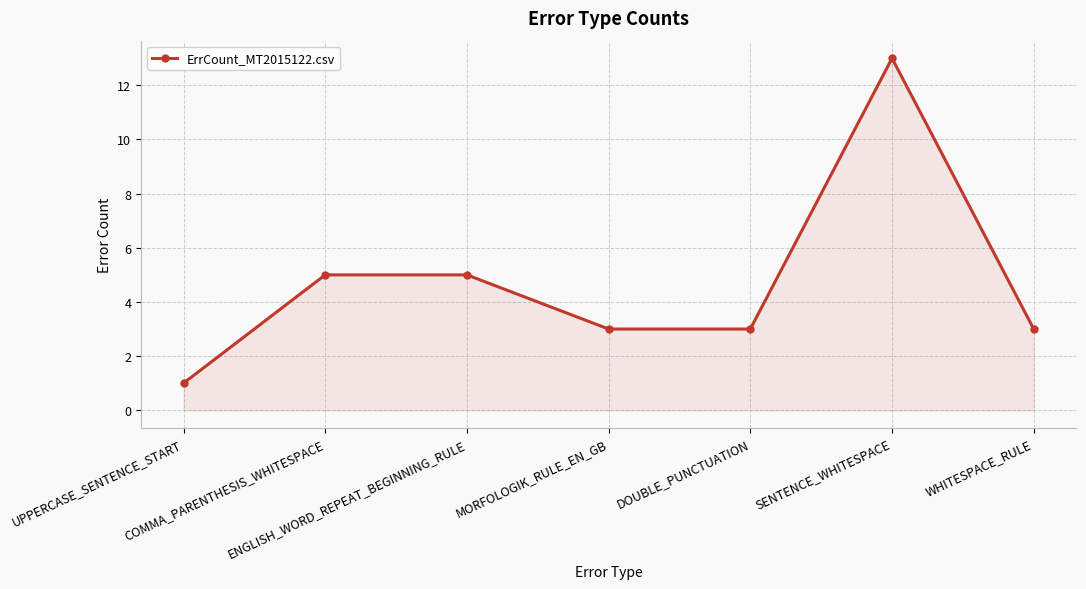

What is the difference between the second highest and minimum values?

4